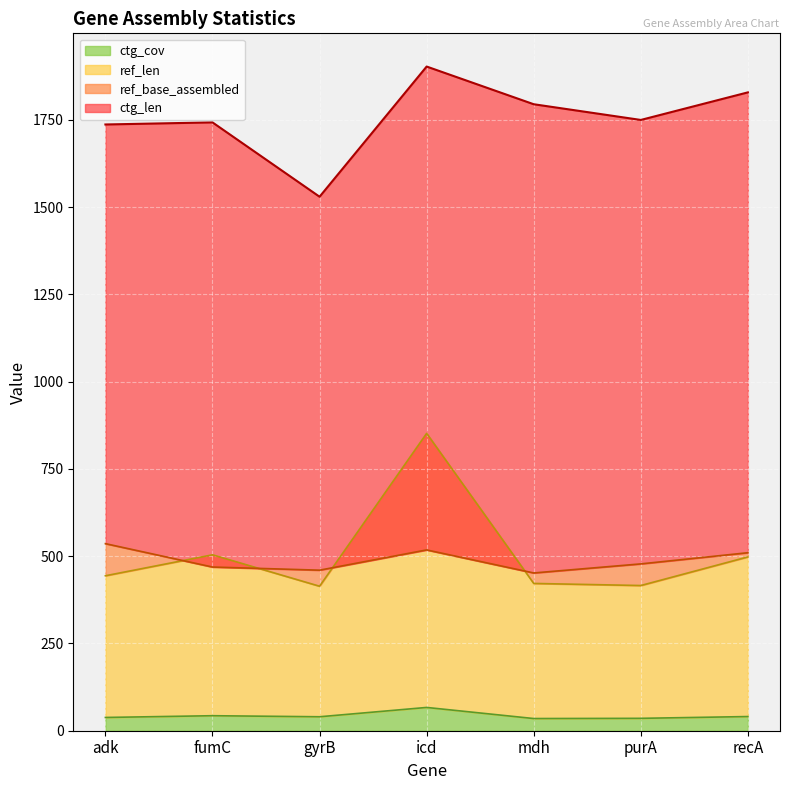

What is the spread (max minus min) of values at icd?

1836.3